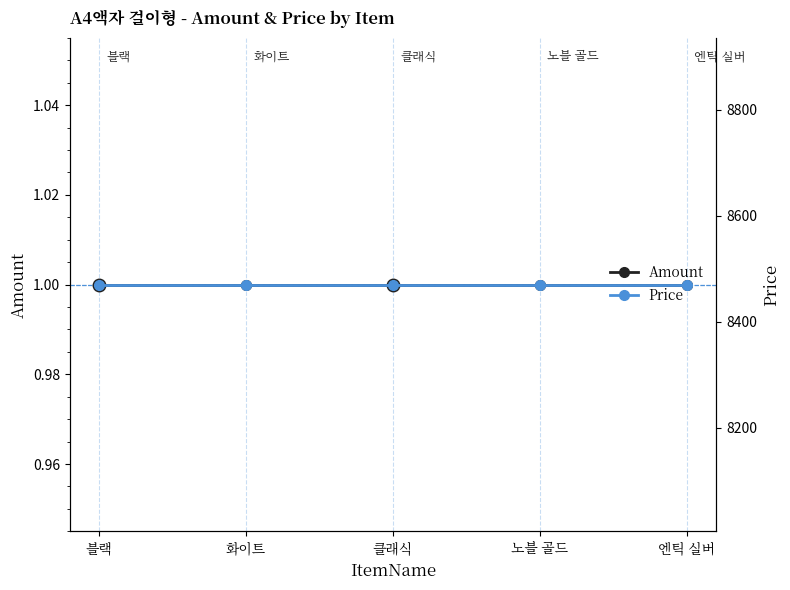

Rank the series at 화이트 from highest to lowest value.

Price, Amount